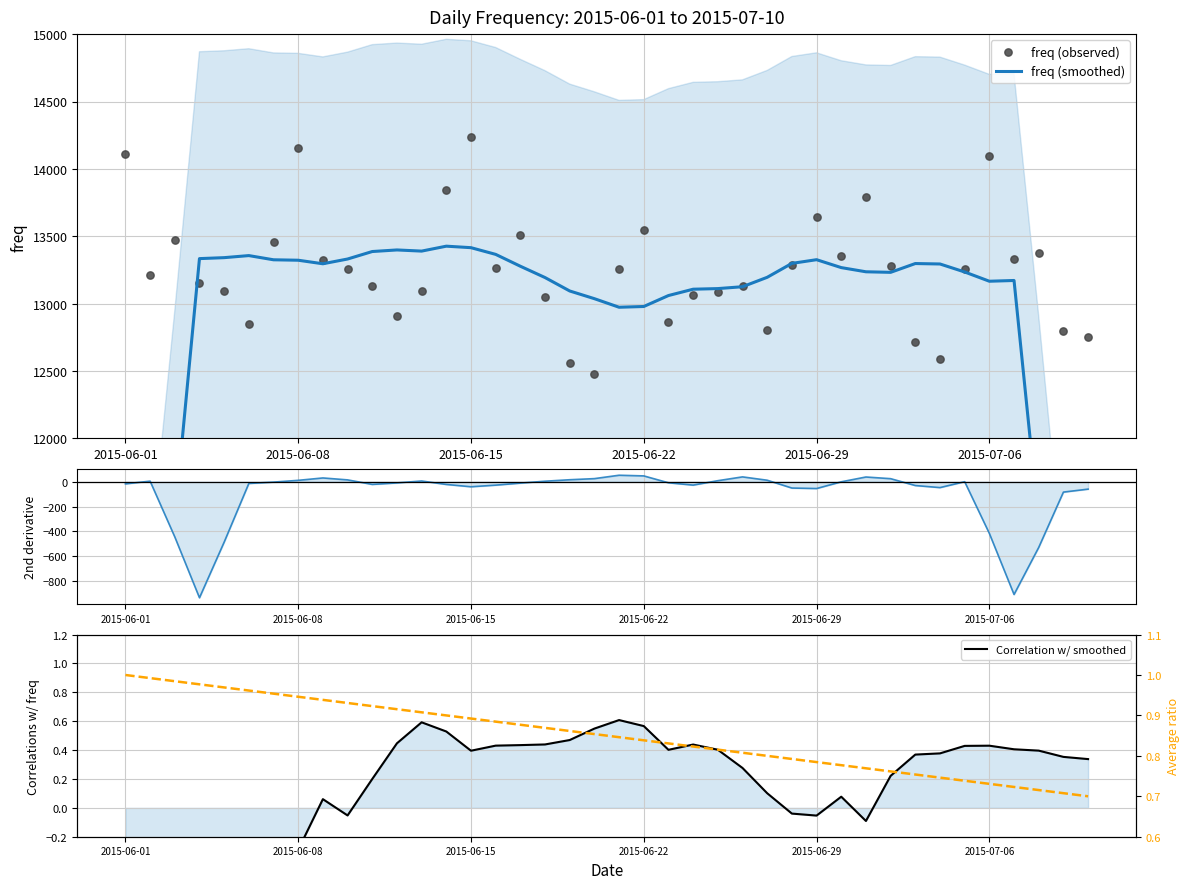

Which series has the largest Y range (max minus min)?

freq (smoothed)